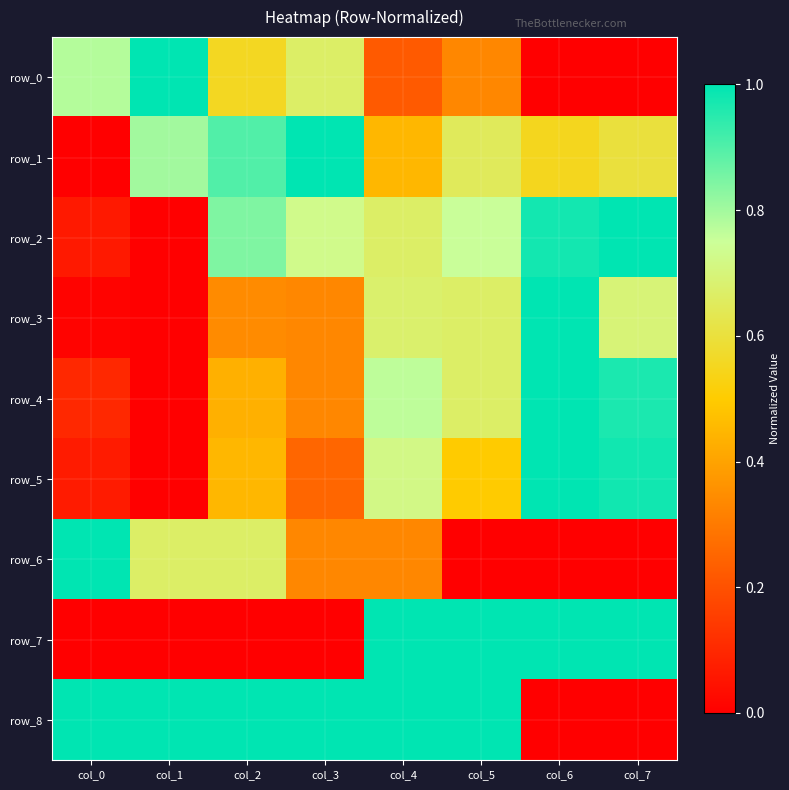

What is the spread (max minus min) of values at col_4?

0.8